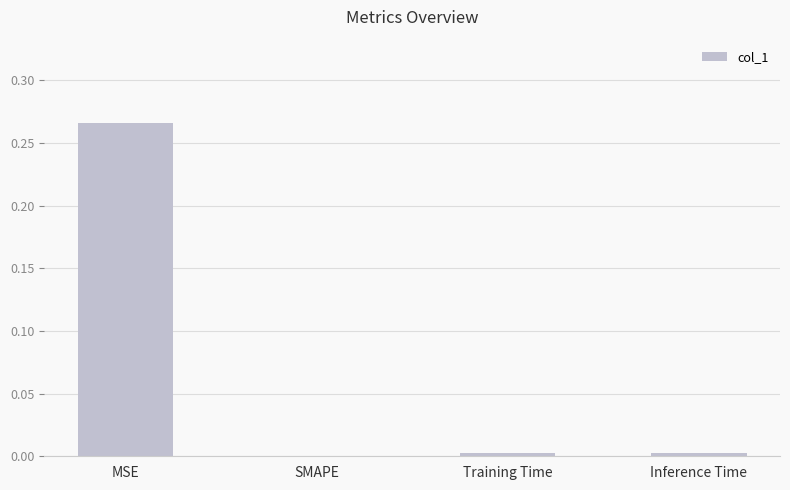

True or false: the data shows 0.0 at SMAPE.

True